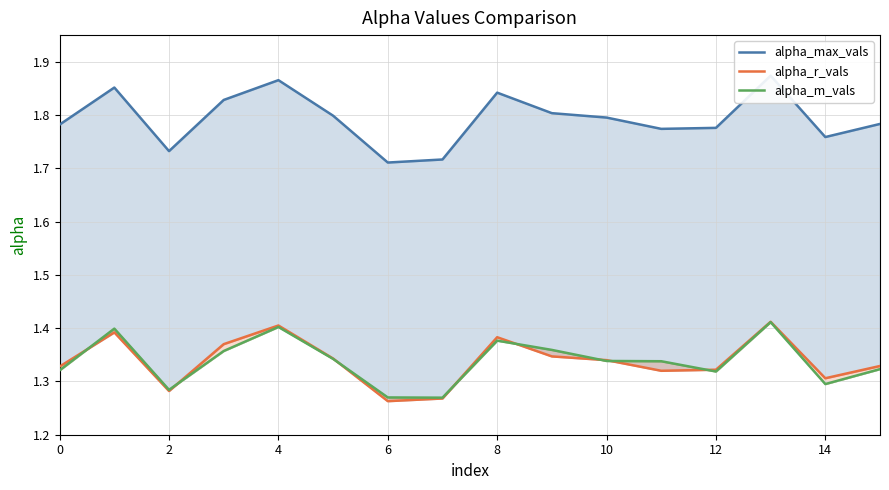

Is it true that alpha_r_vals equals 2.5 at 13?

False